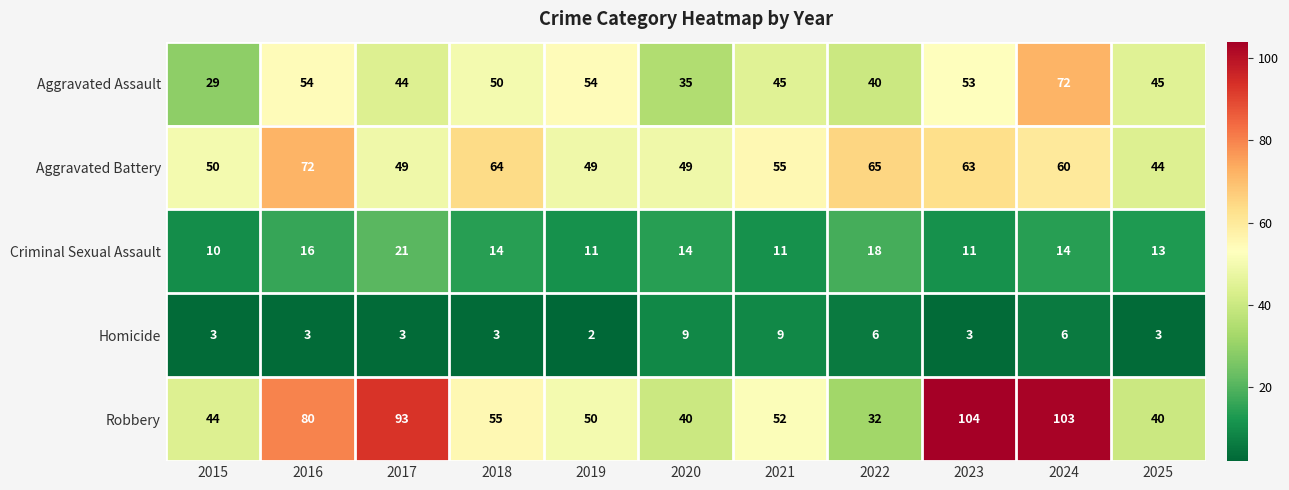

What is the difference between the highest and lowest values at 2021?

46